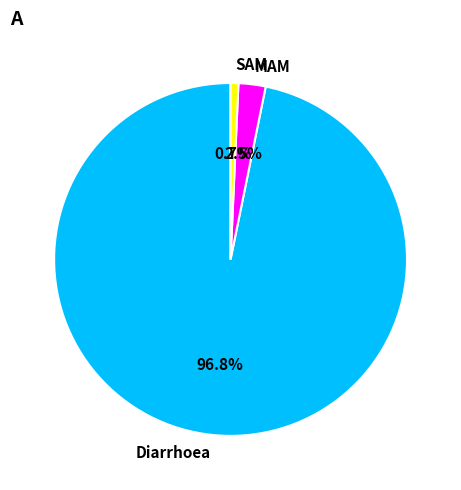

Which category has the biggest portion of the pie?

Diarrhoea